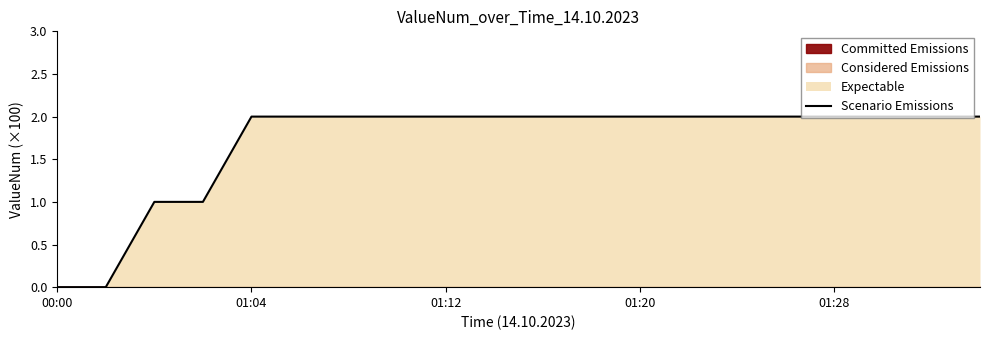

What is the value of the 3rd point from the left?

1